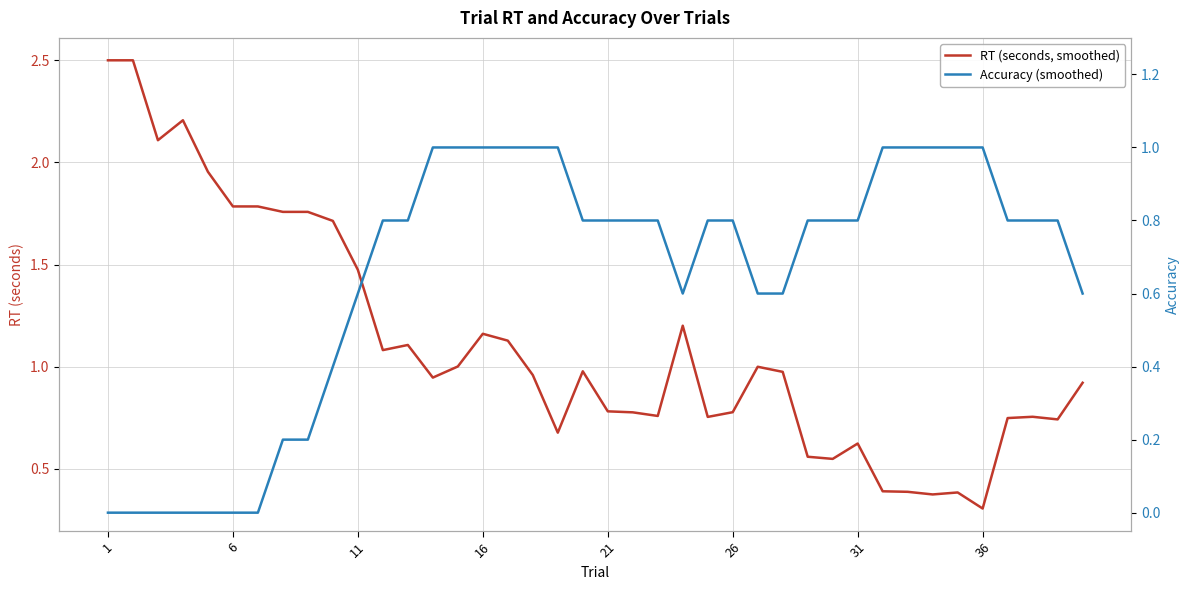

How many lines are shown in the chart?

2